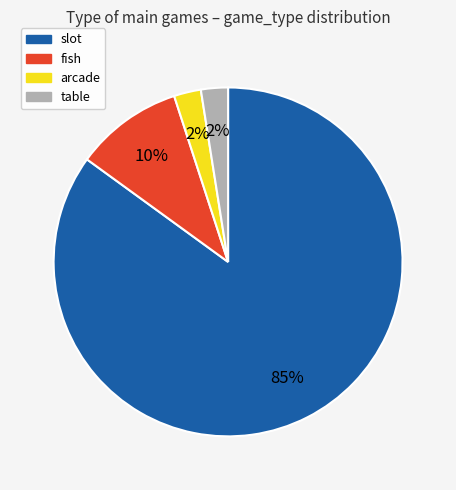

Which slice is the largest?

slot